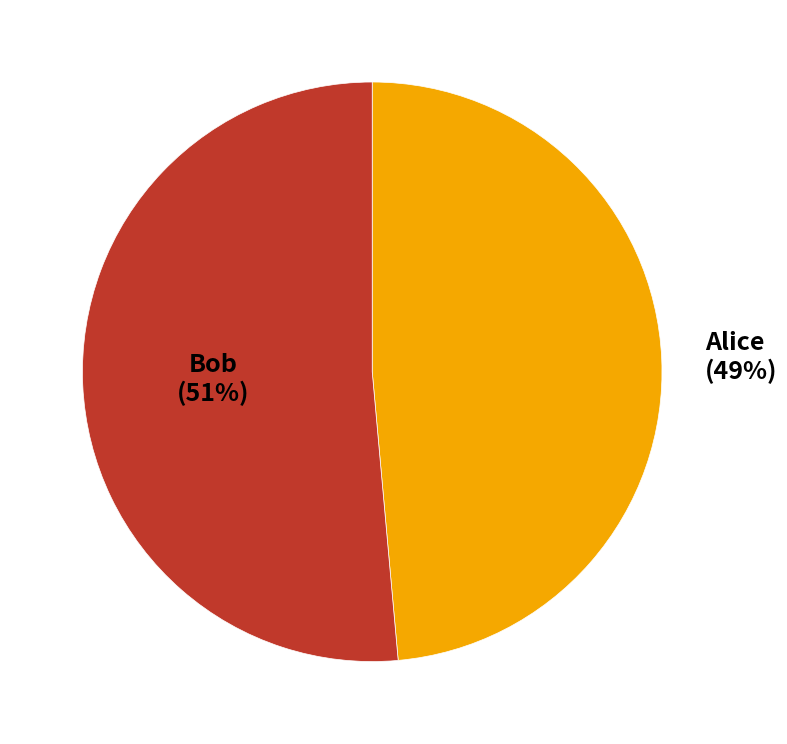

What is the smallest slice in the pie chart?

Alice